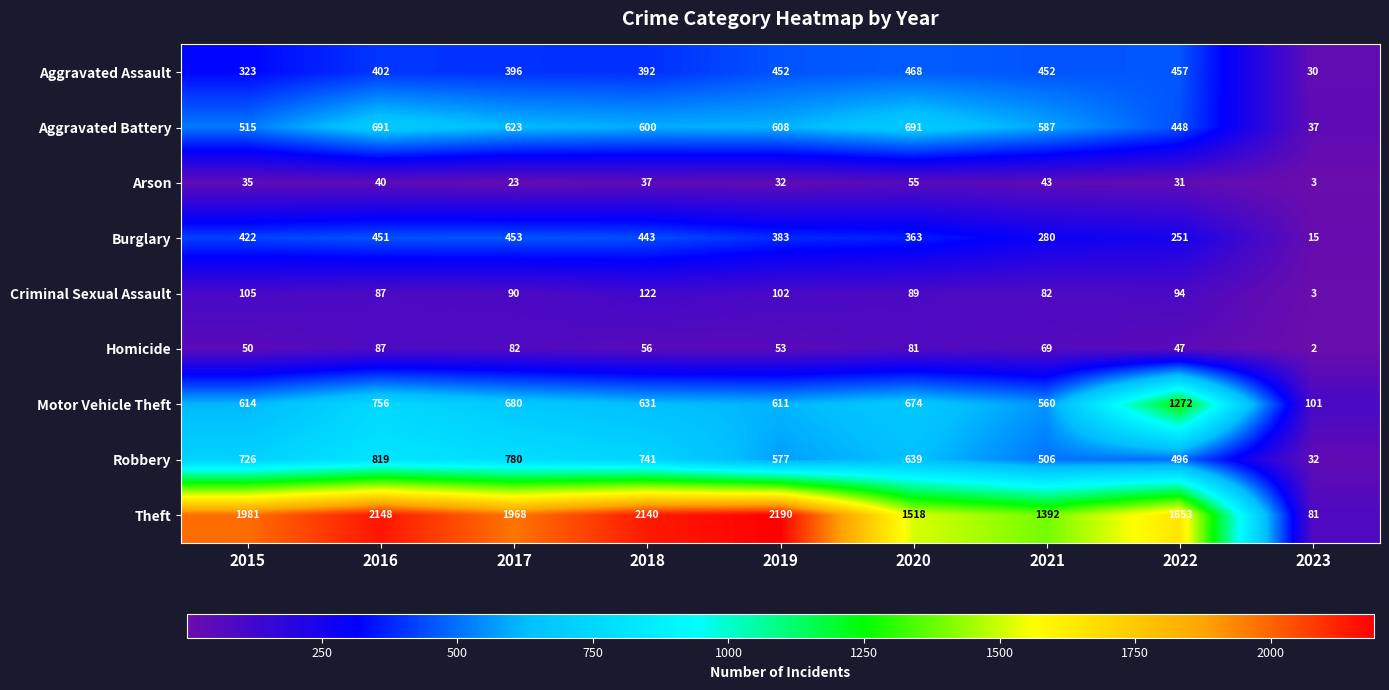

What is the spread (max minus min) of values at 2019?

2158